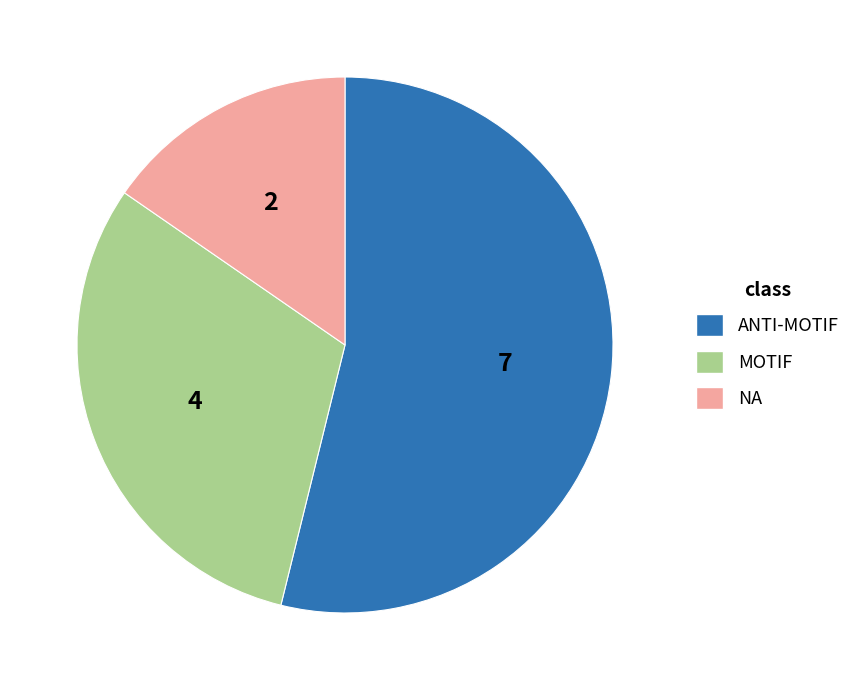

Is the sum of MOTIF and NA greater than half?

No